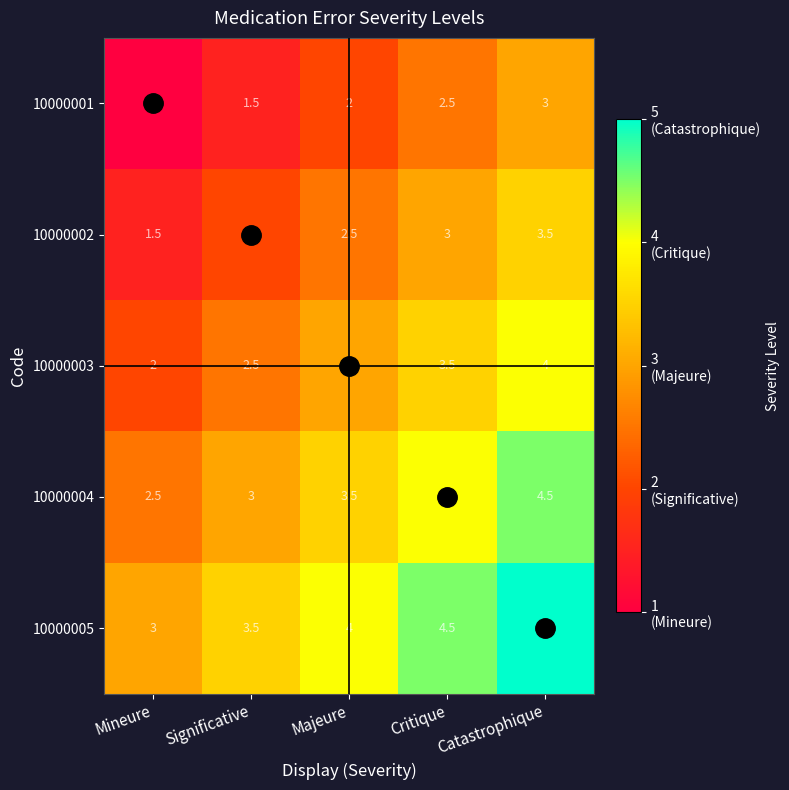

Which series has the largest total across all categories?

10000005